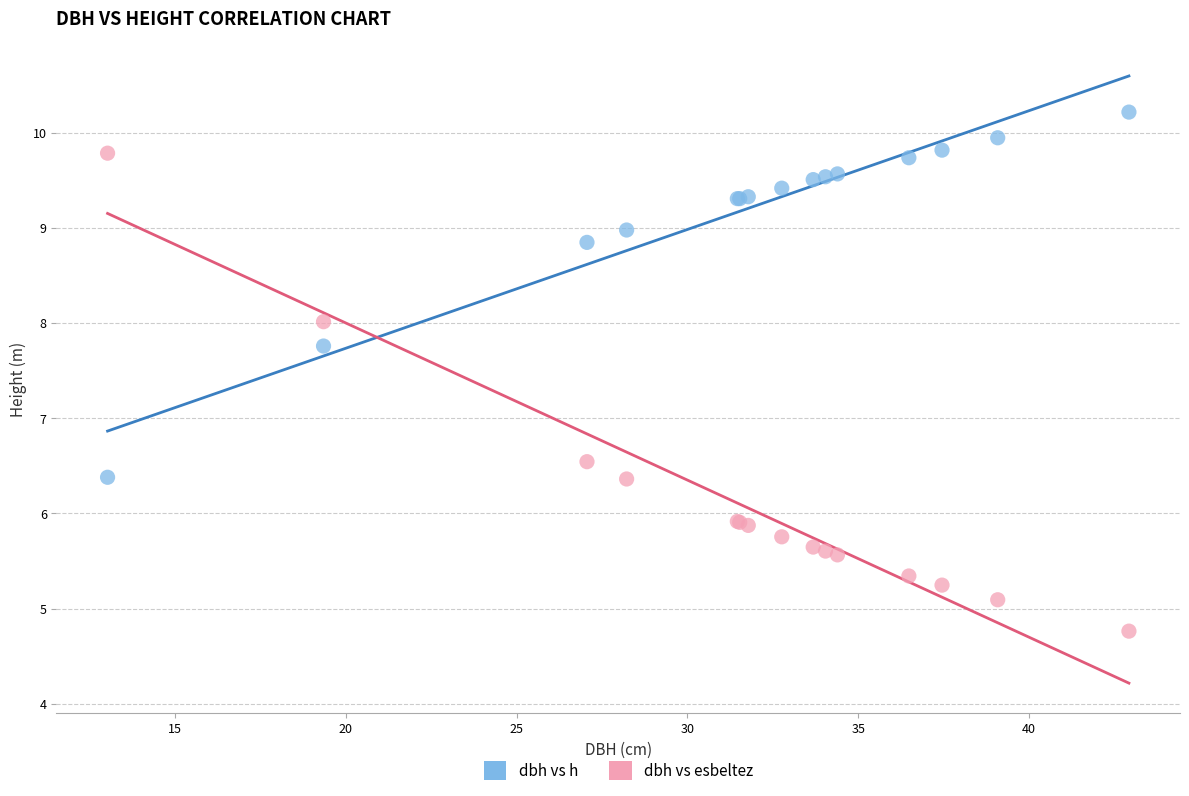

Which series contains the highest Y value?

dbh vs h